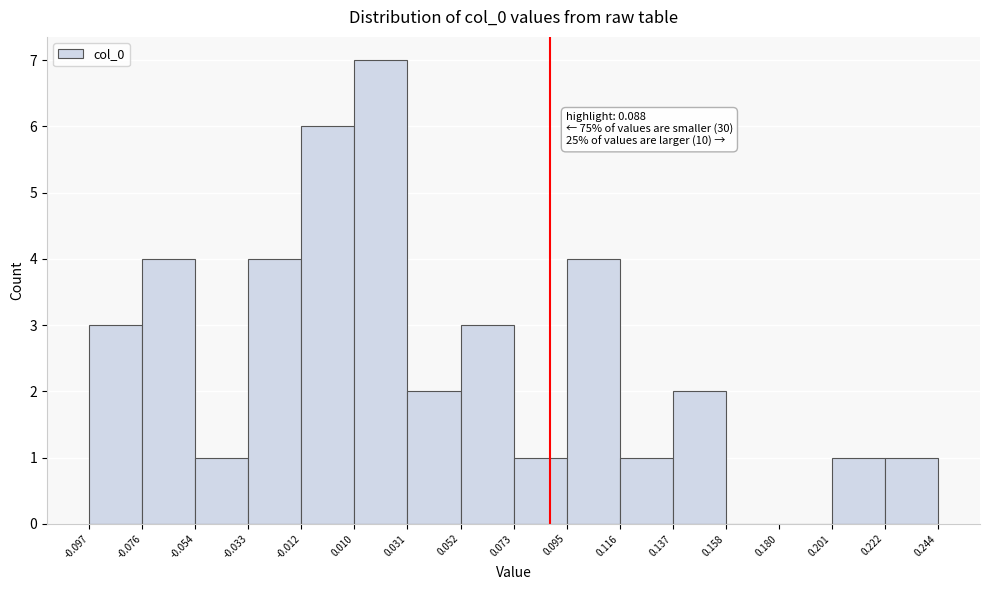

Which range on the x-axis has the tallest bar?

0.010 to 0.031